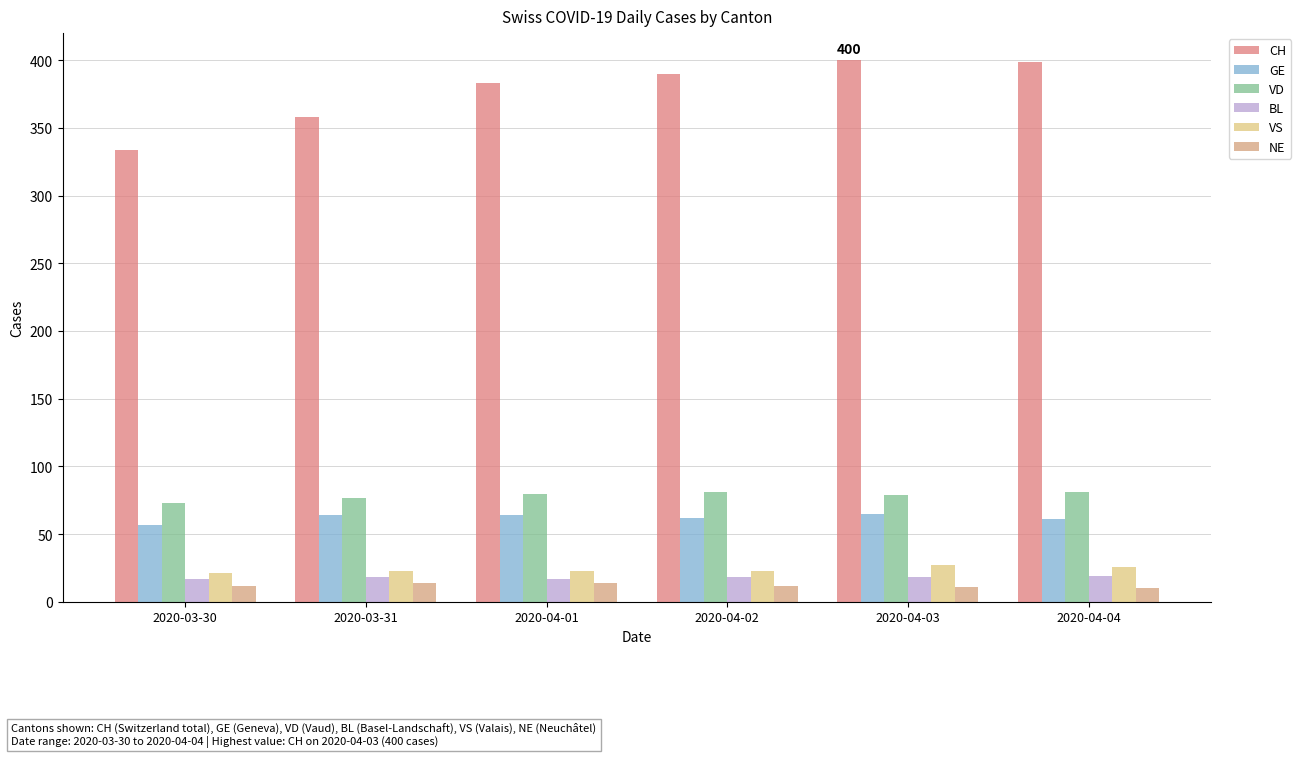

Reading right to left, list all the values displayed in this chart.

CH: 2020-04-04=399	2020-04-03=400	2020-04-02=390	2020-04-01=383	2020-03-31=358	2020-03-30=334
GE: 2020-04-04=61	2020-04-03=65	2020-04-02=62	2020-04-01=64	2020-03-31=64	2020-03-30=57
VD: 2020-04-04=81	2020-04-03=79	2020-04-02=81	2020-04-01=80	2020-03-31=77	2020-03-30=73
BL: 2020-04-04=19	2020-04-03=18	2020-04-02=18	2020-04-01=17	2020-03-31=18	2020-03-30=17
VS: 2020-04-04=26	2020-04-03=27	2020-04-02=23	2020-04-01=23	2020-03-31=23	2020-03-30=21
NE: 2020-04-04=10	2020-04-03=11	2020-04-02=12	2020-04-01=14	2020-03-31=14	2020-03-30=12